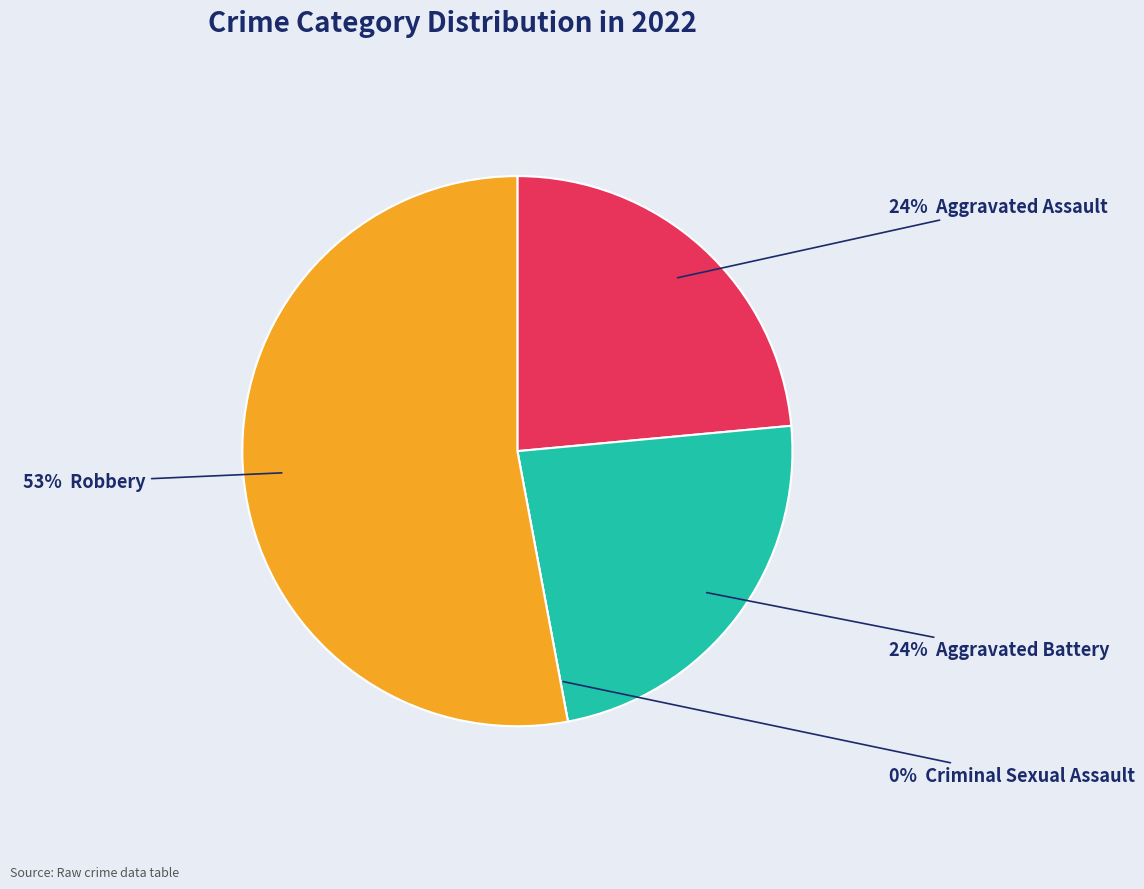

What is the majority slice?

Robbery